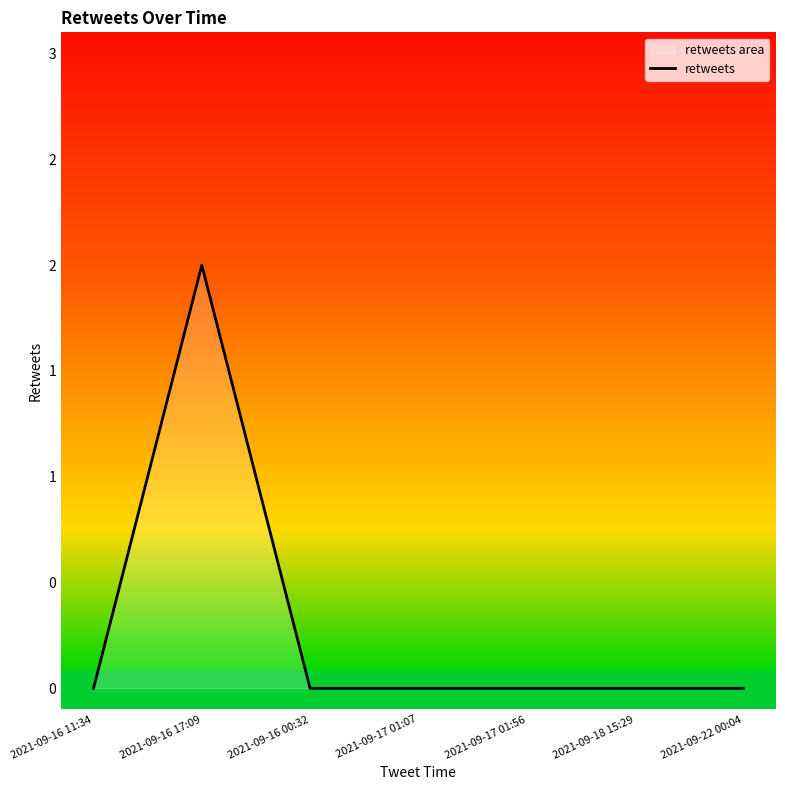

How many data points are above 0?

1